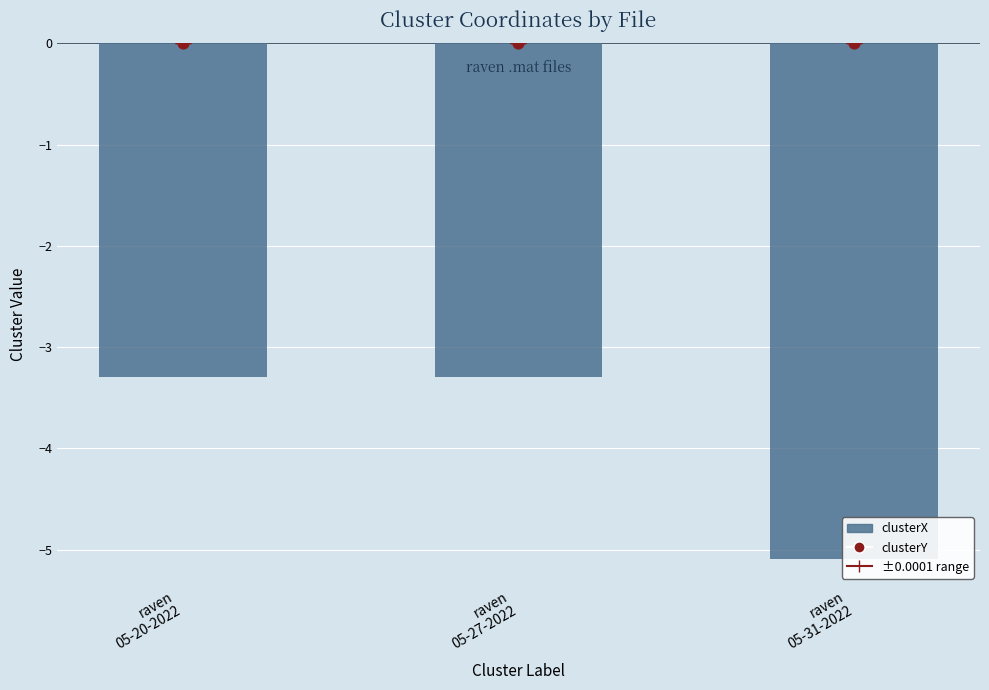

At which category is the sum across all series the highest?

raven
05-20-2022